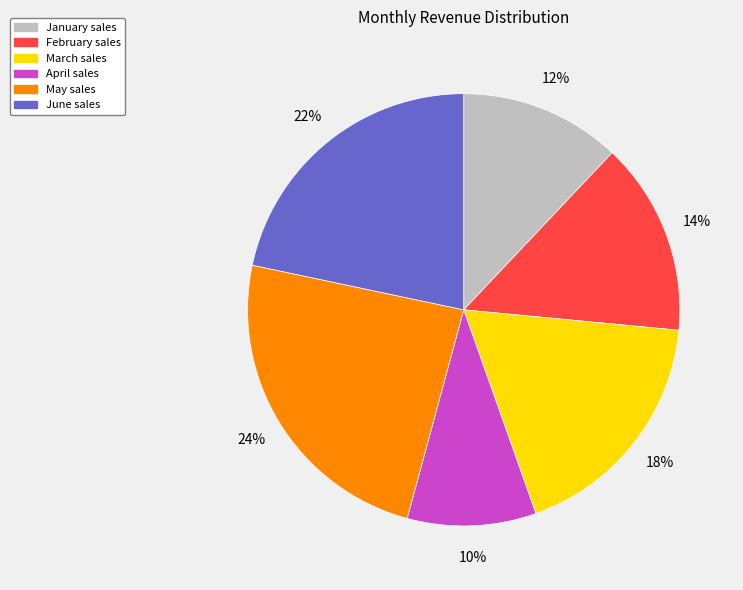

Which category has the biggest portion of the pie?

May sales